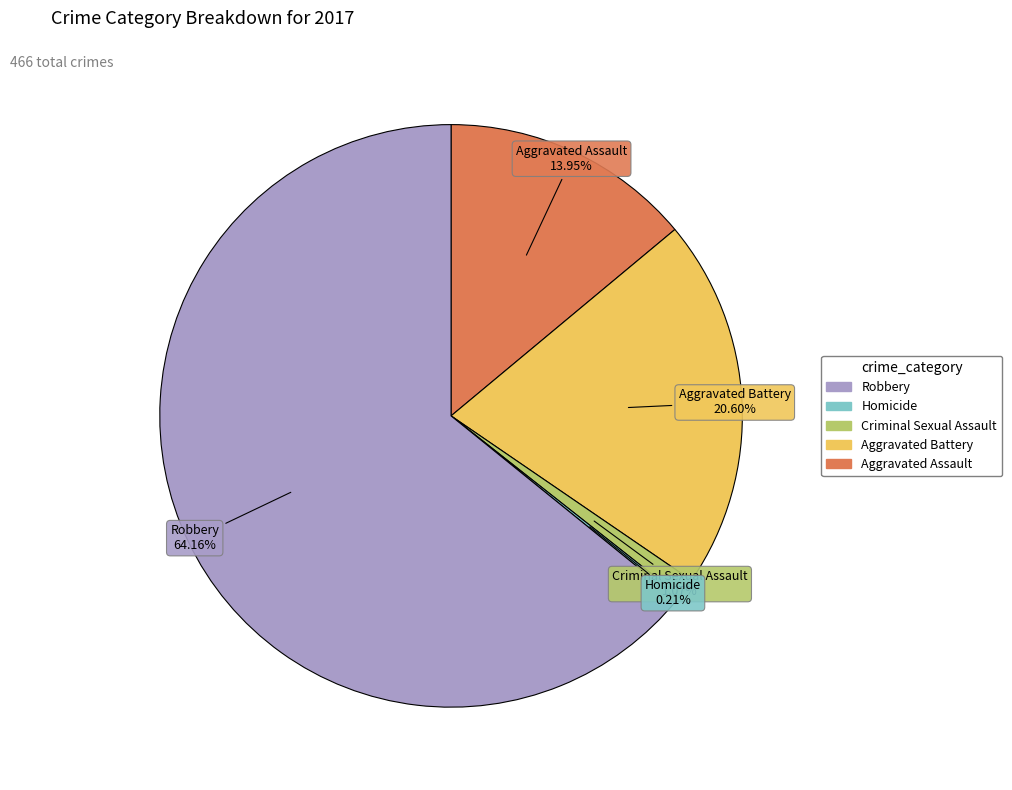

Is there any slice that represents more than half of the pie?

Yes